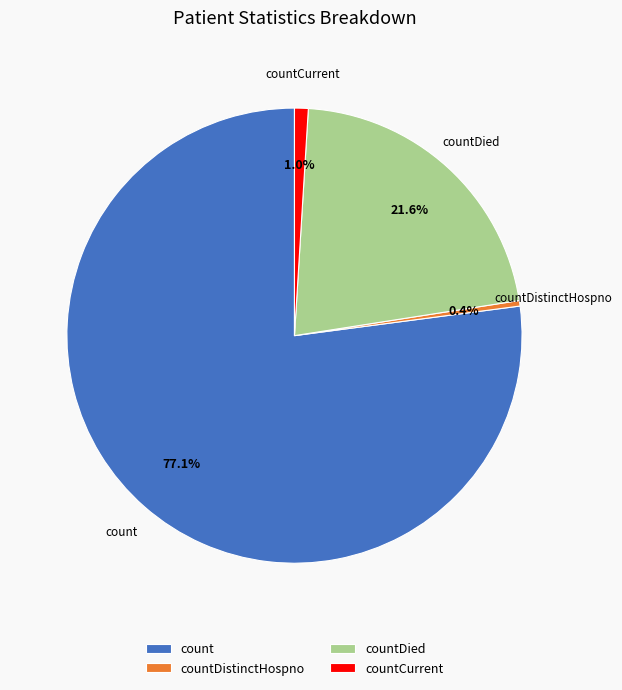

Does any single category account for the majority?

Yes